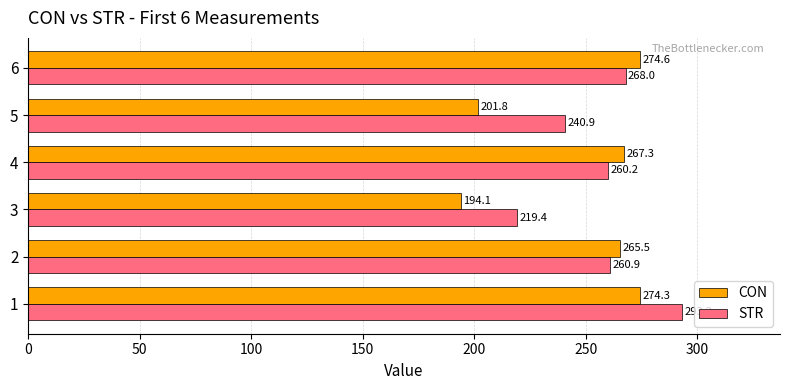

How many categories are shown in the chart?

6